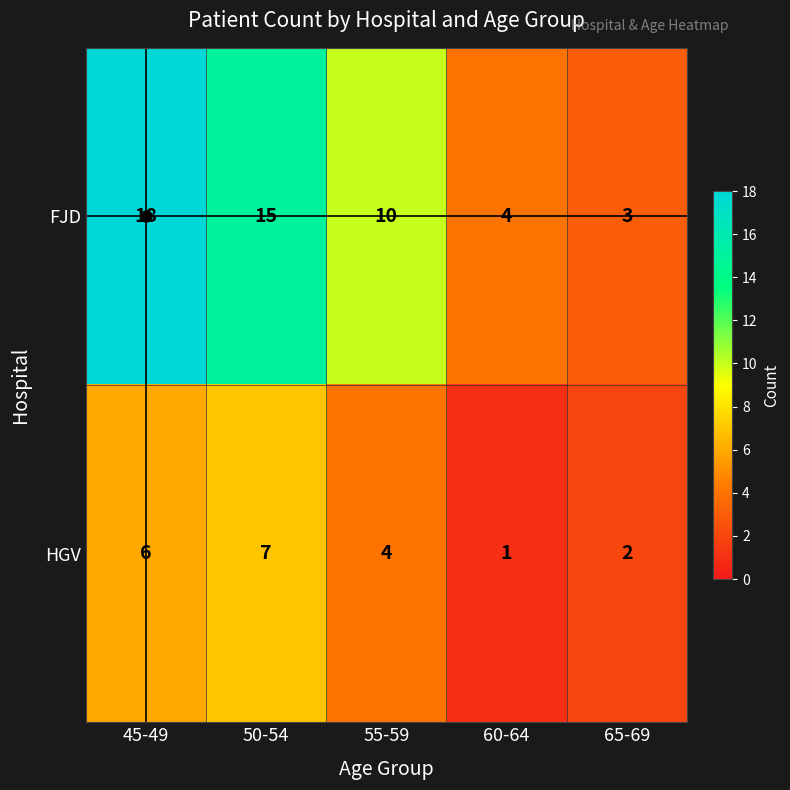

Between 55-59 and 60-64, which series saw the biggest shift?

FJD